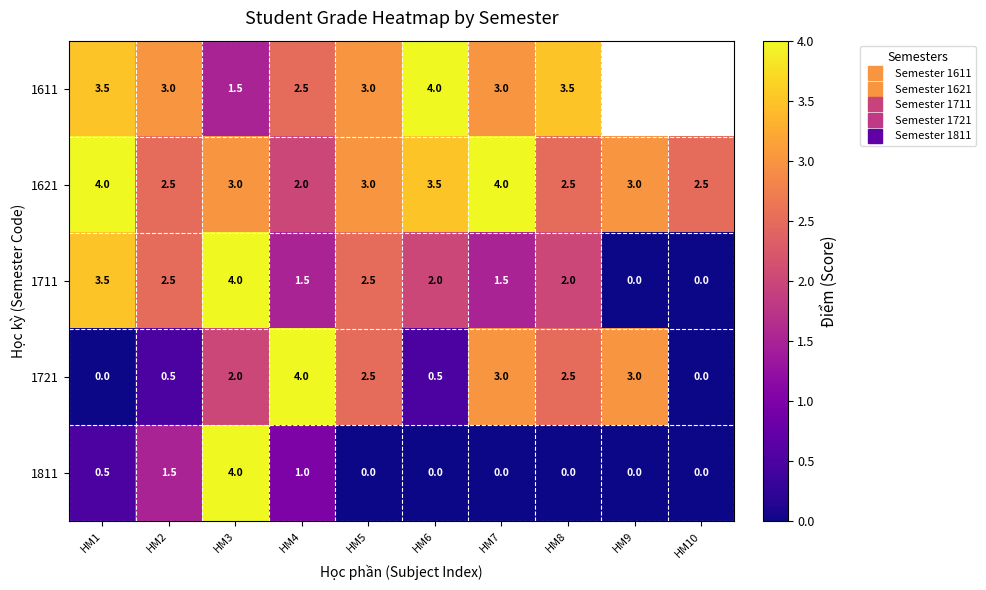

Count the number of data series in this chart.

5